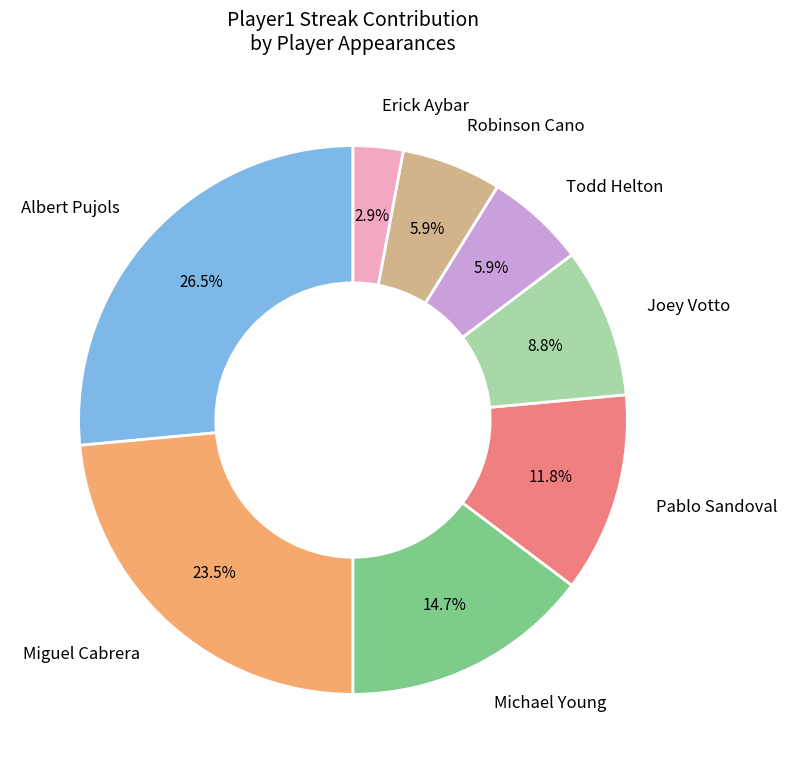

To the nearest percent, what is the difference between the Pablo Sandoval and Albert Pujols slice percentages?

15%